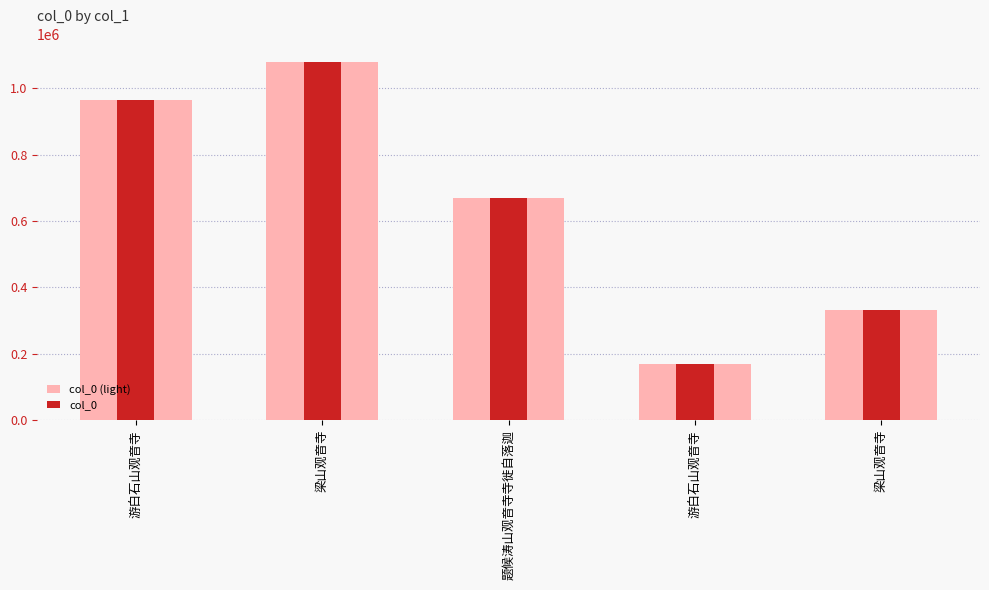

At which label does col_0 reach its minimum?

游白石山观音寺